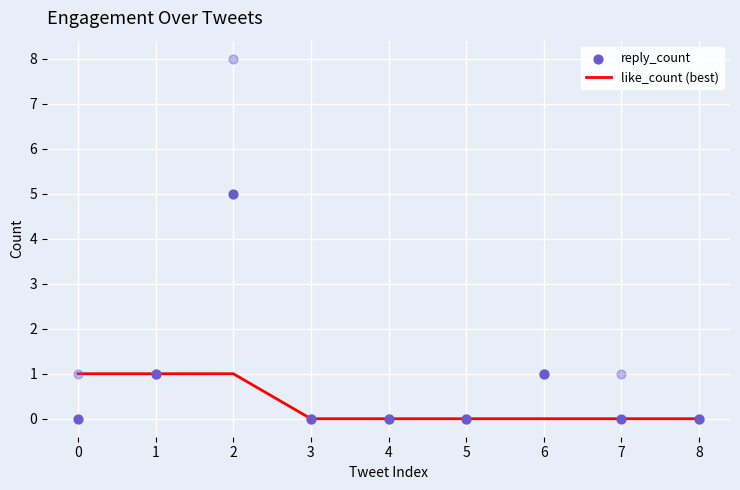

The like_count (best) series shows 0 at 6. True or false?

True